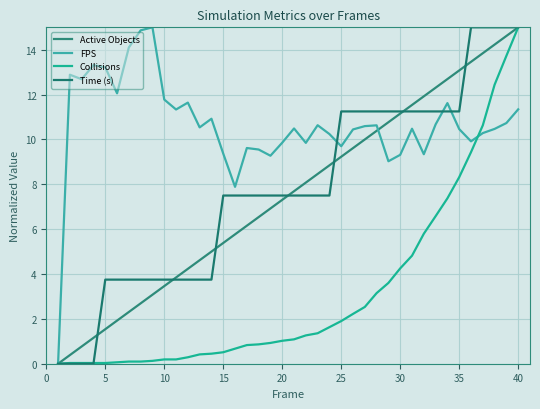

What is the sum of all Collisions values?

124.0